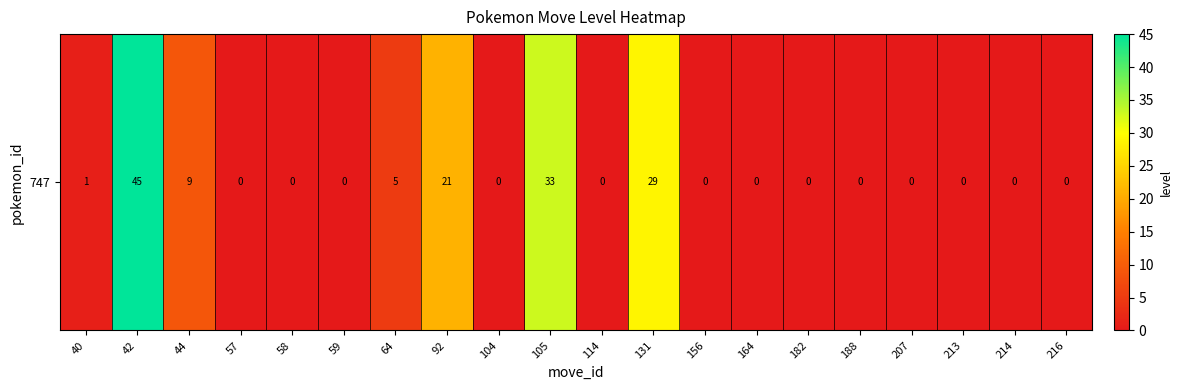

Is it true that the value at 156 is -18?

False